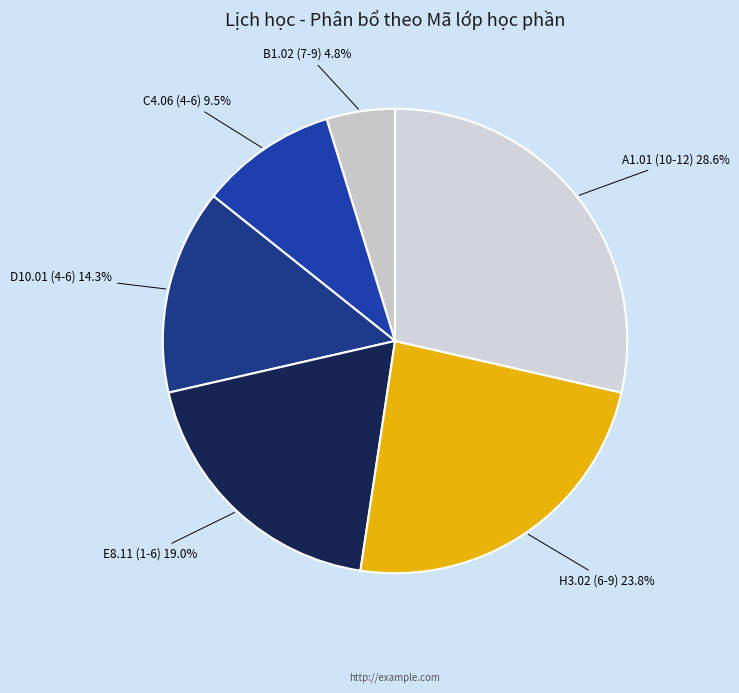

Is there a majority slice in this chart?

No